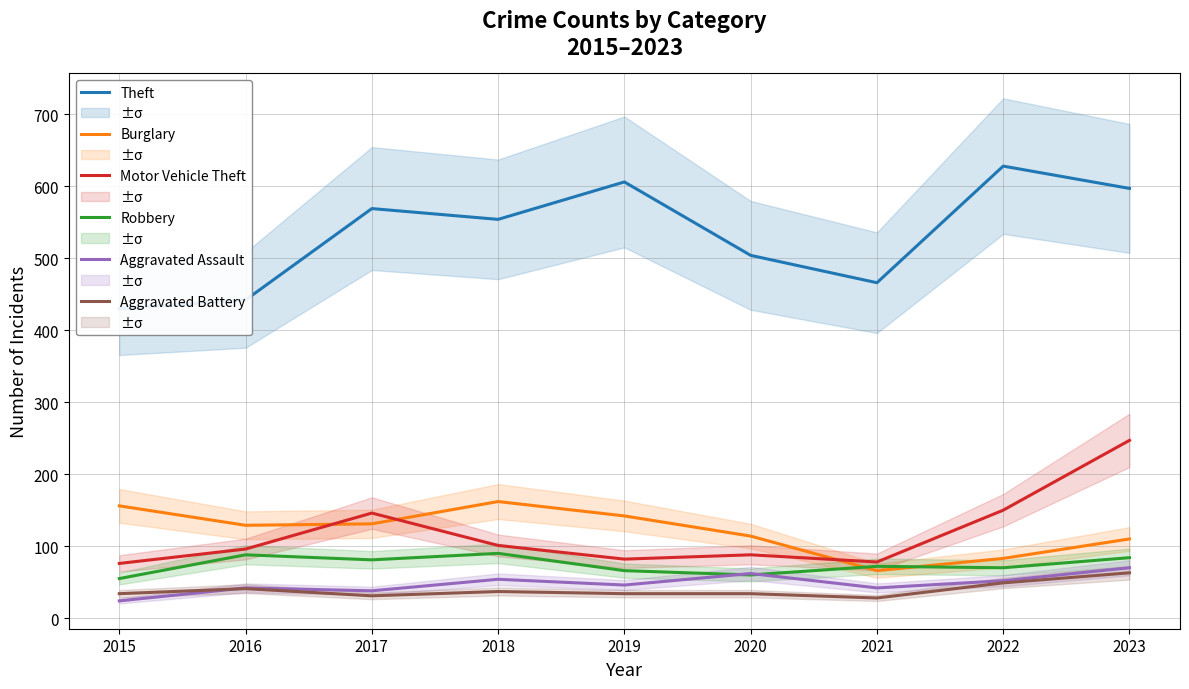

At which category does Theft reach its first local peak?

2017